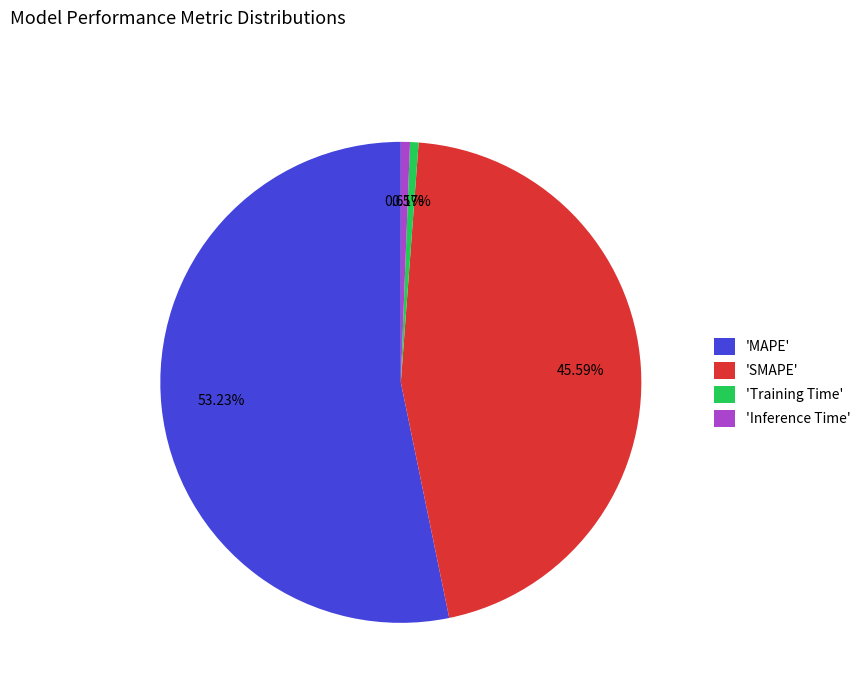

Which has a higher value, 'MAPE' or 'Inference Time'?

'MAPE'